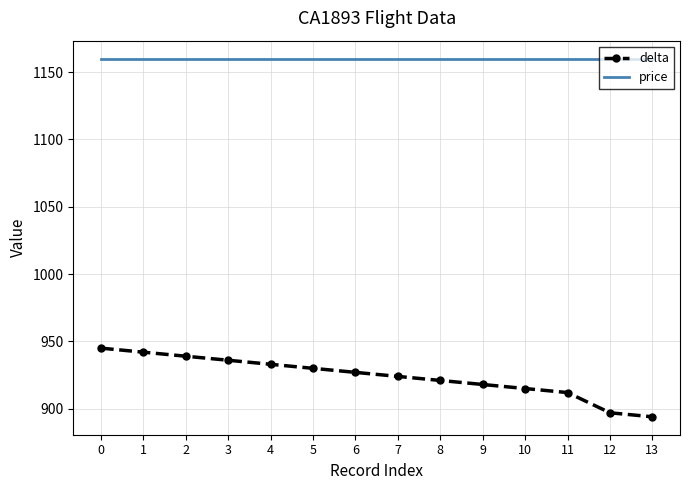

Rank the series at 5 from highest to lowest value.

price, delta